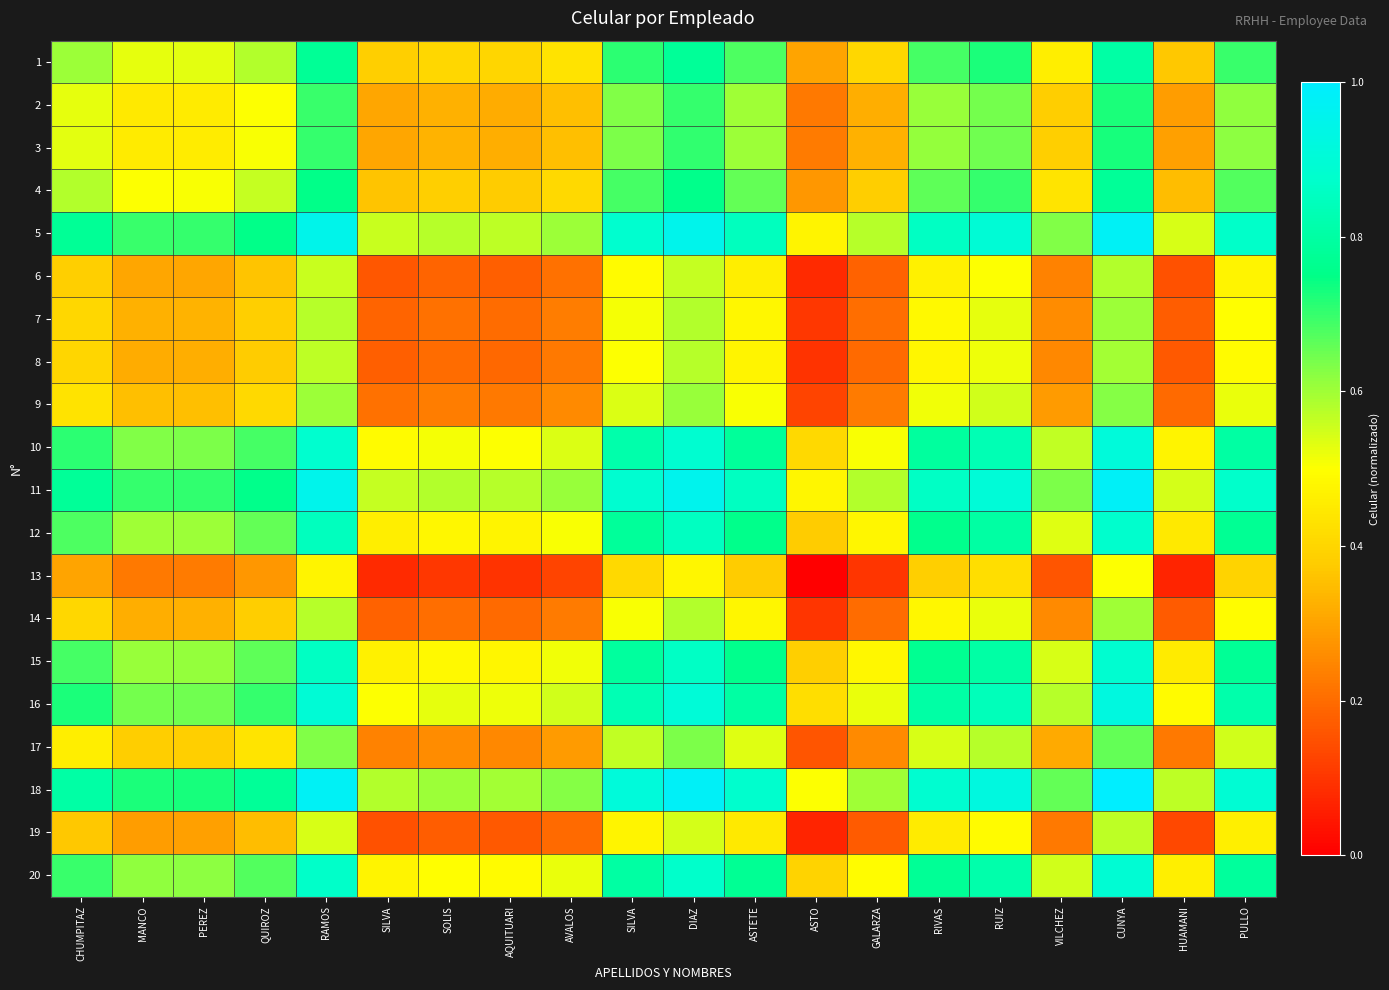

What is the maximum value shown in the chart?

1.0